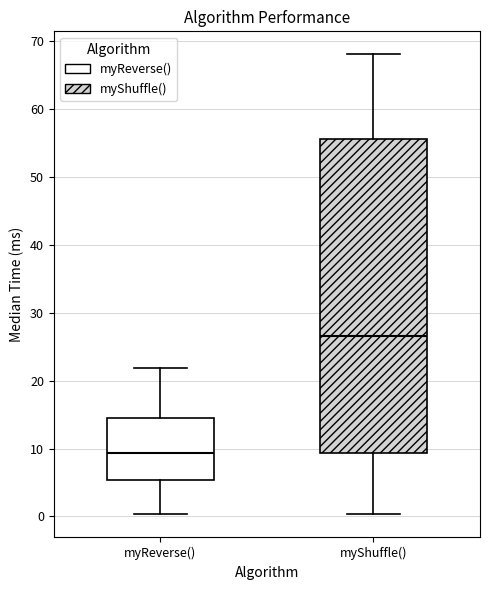

Reading left to right, read every box against the y-axis: the position of its median line, the range the box covers, and the ends of its whiskers. The values are not printed on the chart, so give them approximately, as read against the axis.

myReverse(): median 9, box 5 to 14, whiskers 0 to 22
myShuffle(): median 27, box 9 to 56, whiskers 0 to 68